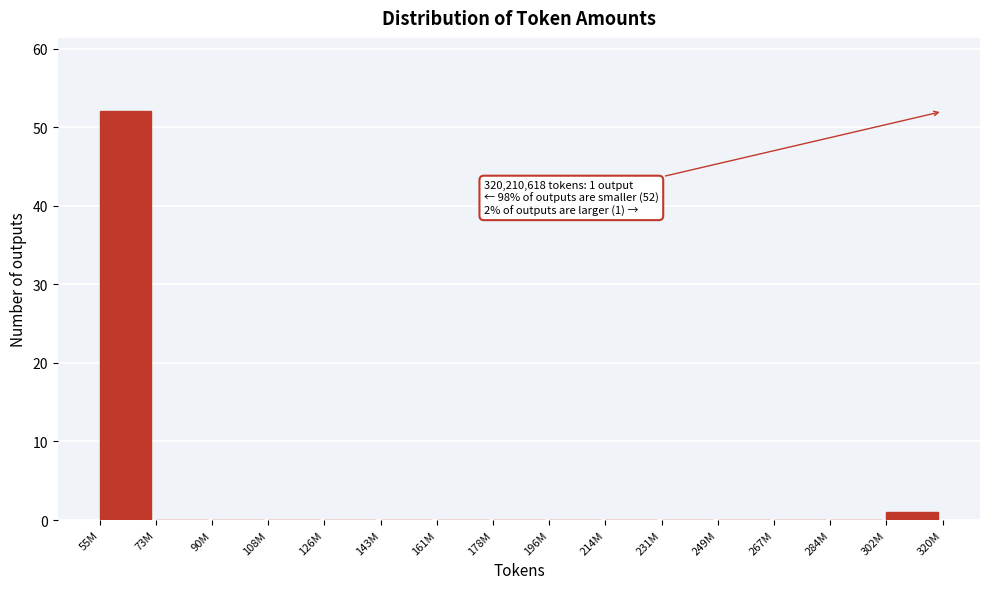

Reading left to right, extract all data points from this chart.

55M=52	73M=0	90M=0	108M=0	126M=0	143M=0	161M=0	178M=0	196M=0	214M=0	231M=0	249M=0	267M=0	284M=0	302M=1